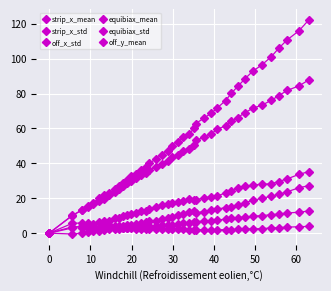

Does the chart have visible grid lines?

Yes